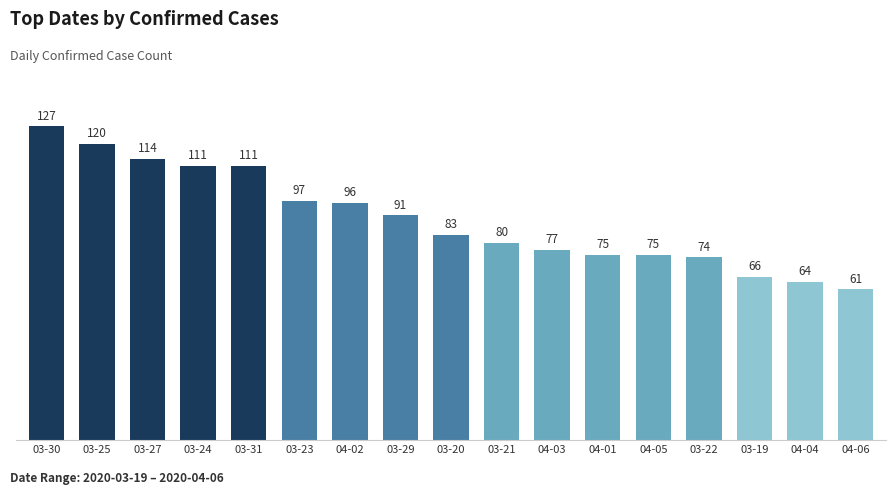

How many bars are there in total?

17